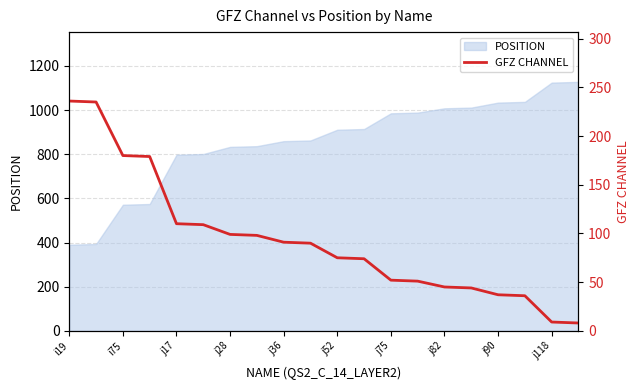

What is the maximum value for POSITION?

1127.7